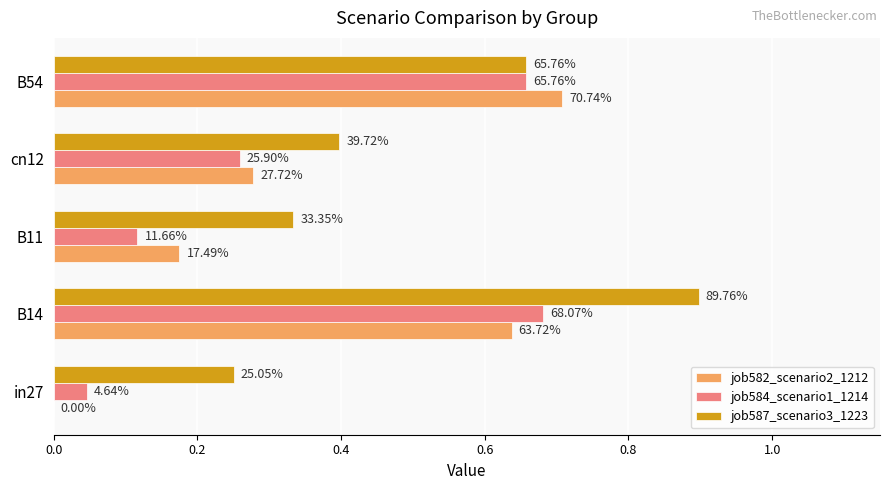

What are all the series names shown in the legend?

job582_scenario2_1212, job584_scenario1_1214, job587_scenario3_1223